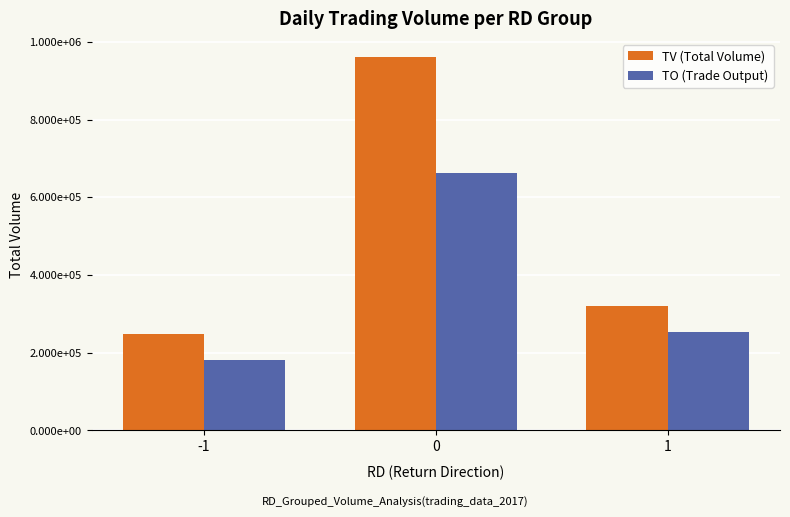

Which series has the widest spread of values?

TV (Total Volume)